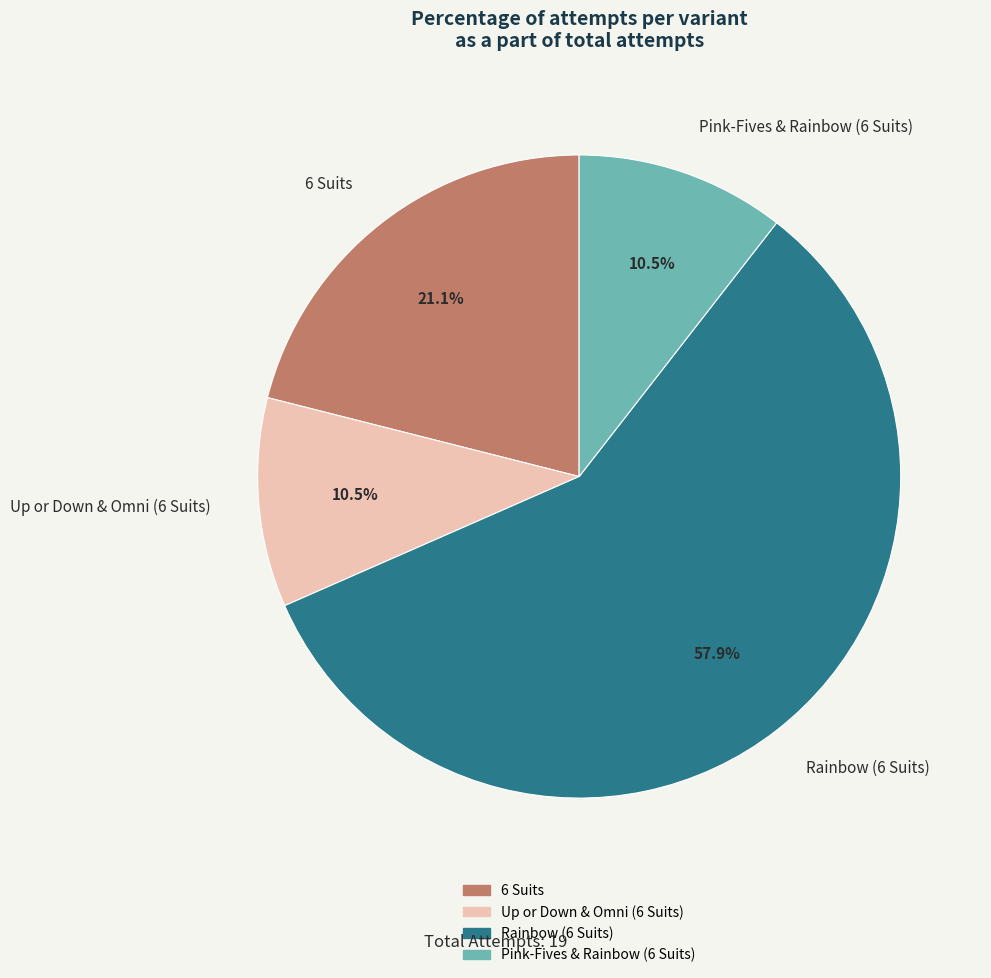

Combined, do 6 Suits and Pink-Fives & Rainbow (6 Suits) account for over 50%?

No